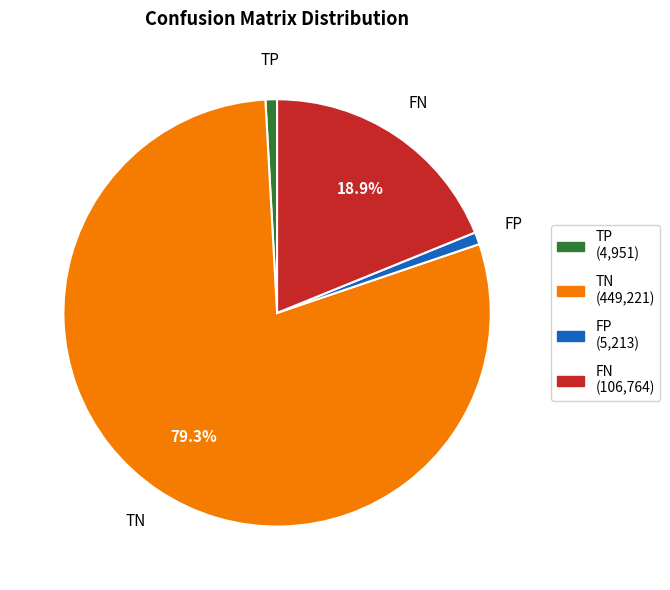

What is the largest slice in the pie chart?

TN